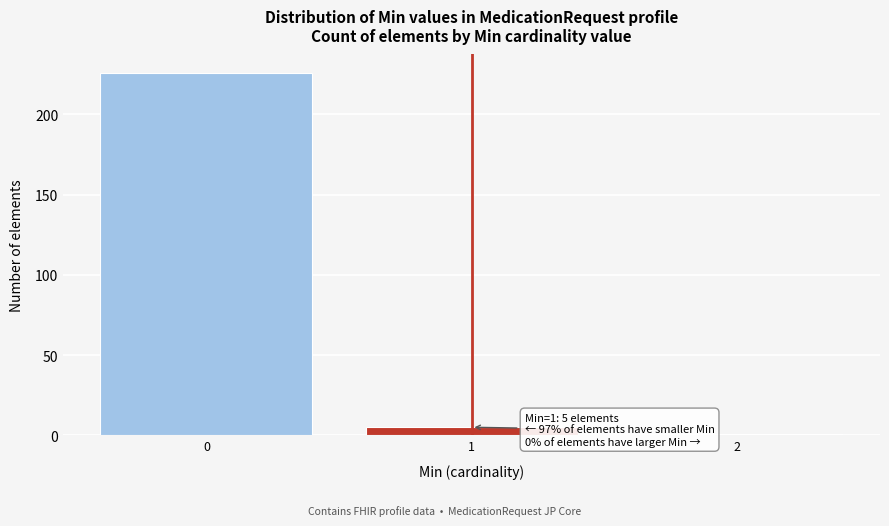

Reading left to right, transcribe all the data shown in this chart.

226	5	1